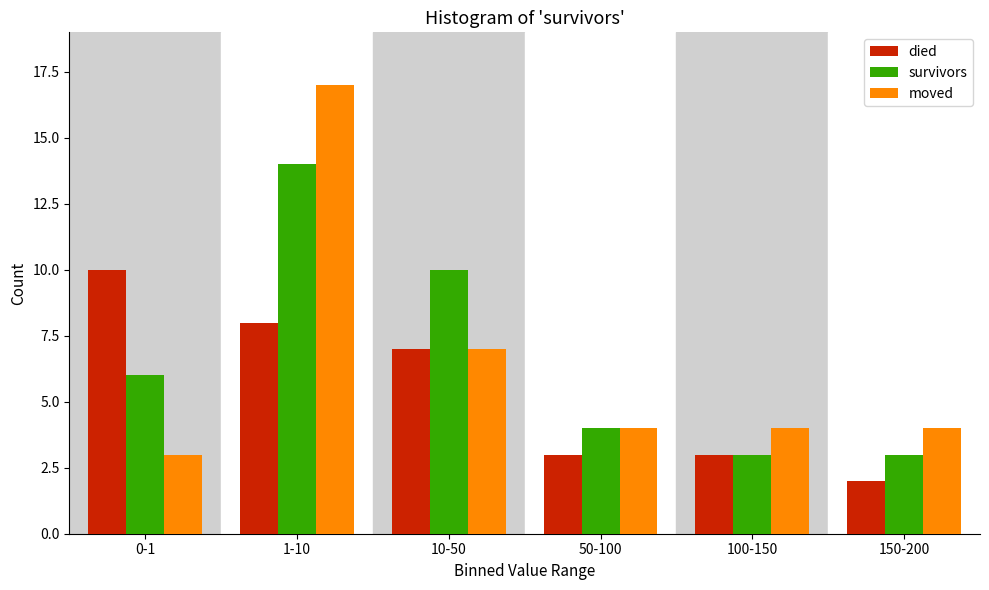

Reading left to right, extract all data points from this chart.

died: 10	8	7	3	3	2
survivors: 6	14	10	4	3	3
moved: 3	17	7	4	4	4